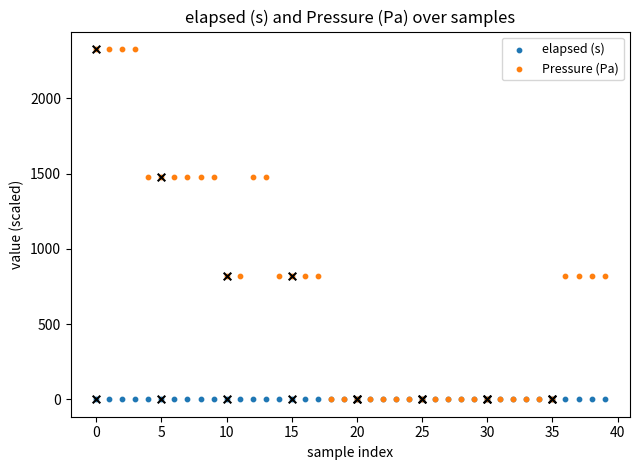

Which series reaches the maximum Y coordinate?

Pressure (Pa)